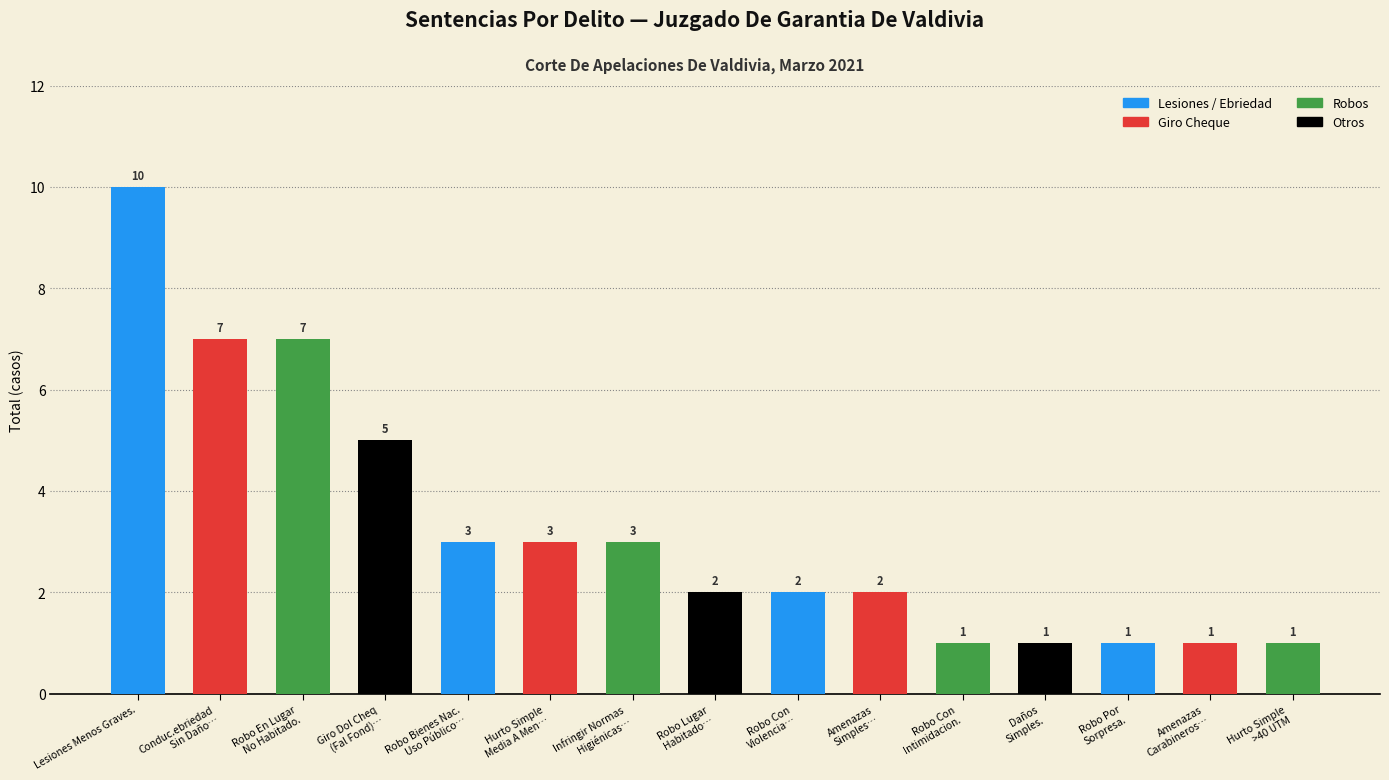

What is the minimum value shown in the chart?

1